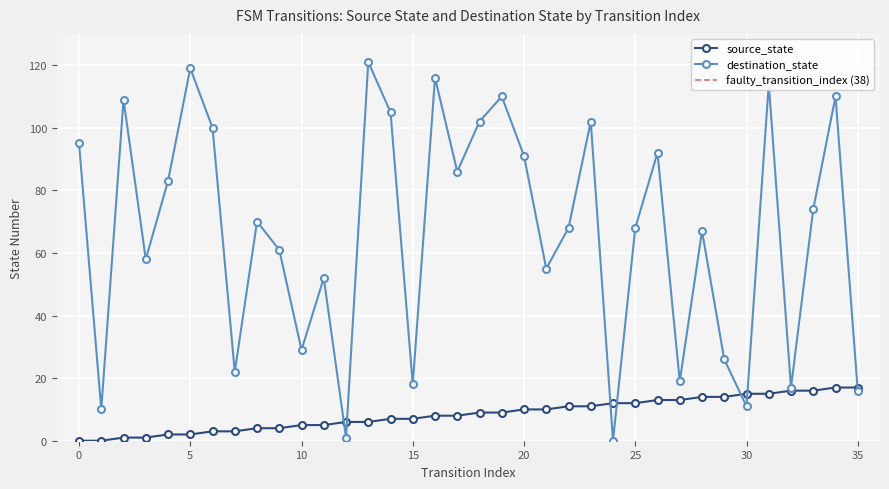

At which label is destination_state closest to 60?

9